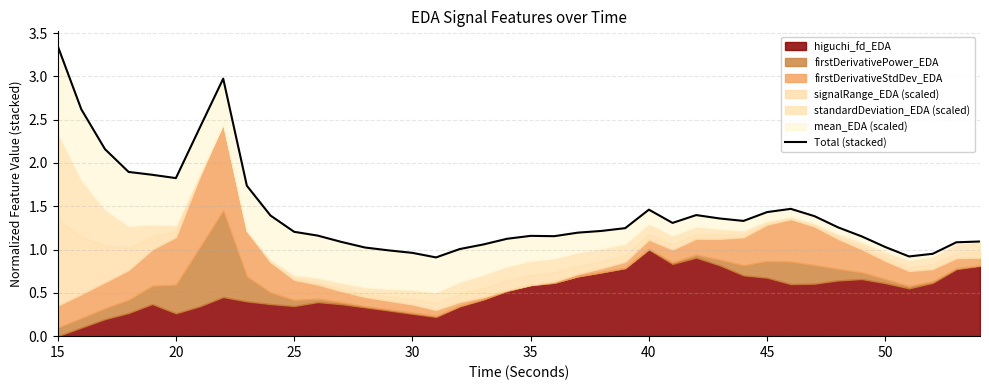

What is the difference between the maximum and minimum values?

2.4